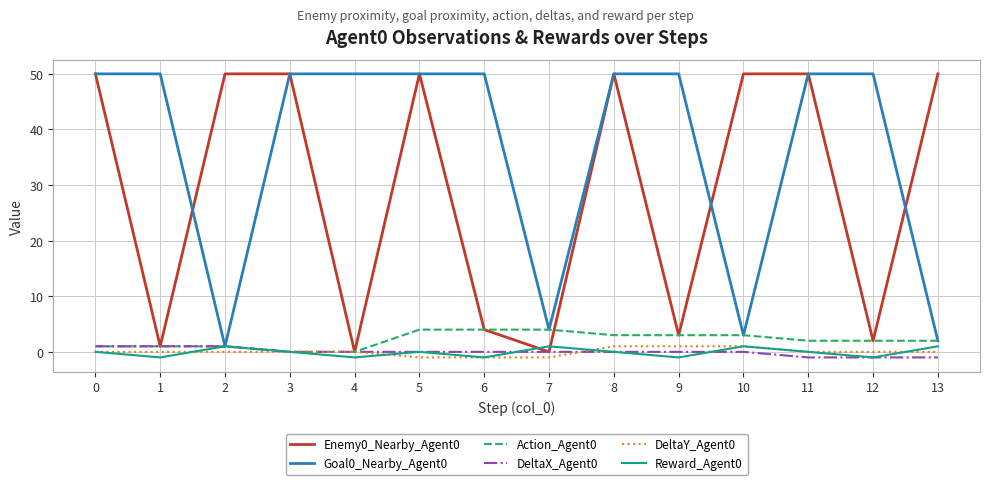

Which series has the largest range (max minus min)?

Enemy0_Nearby_Agent0